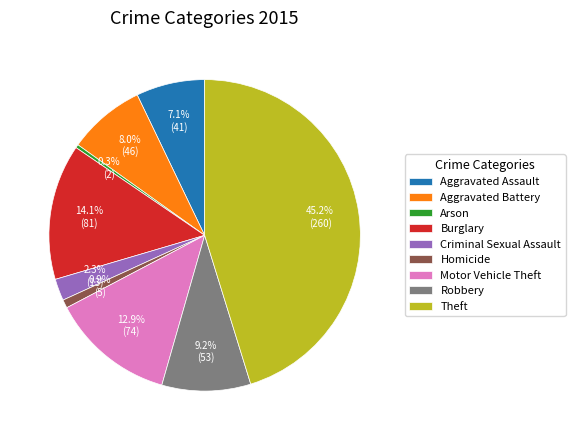

What percentage is the Criminal Sexual Assault slice, to the nearest percent?

2%